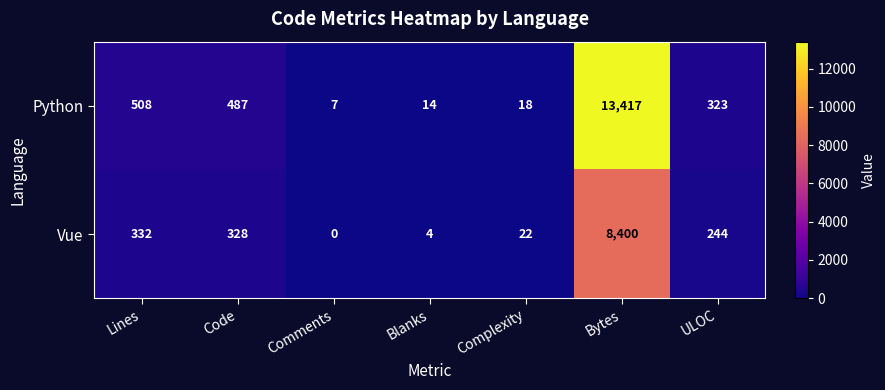

How many series are shown in this chart?

2